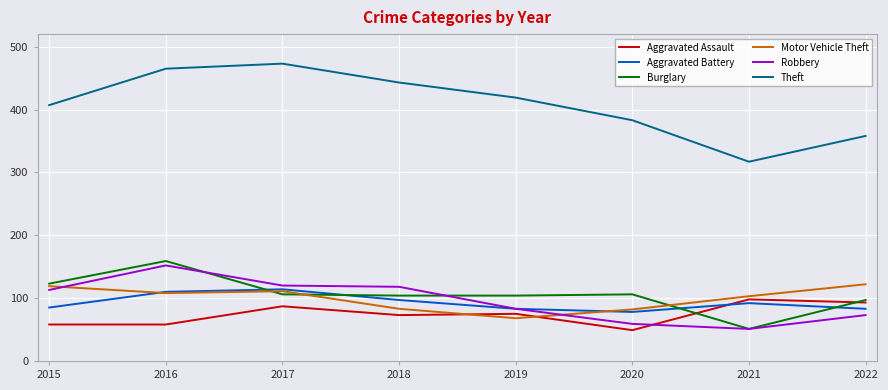

What is the difference between the maximum and minimum values in the Robbery series?

101